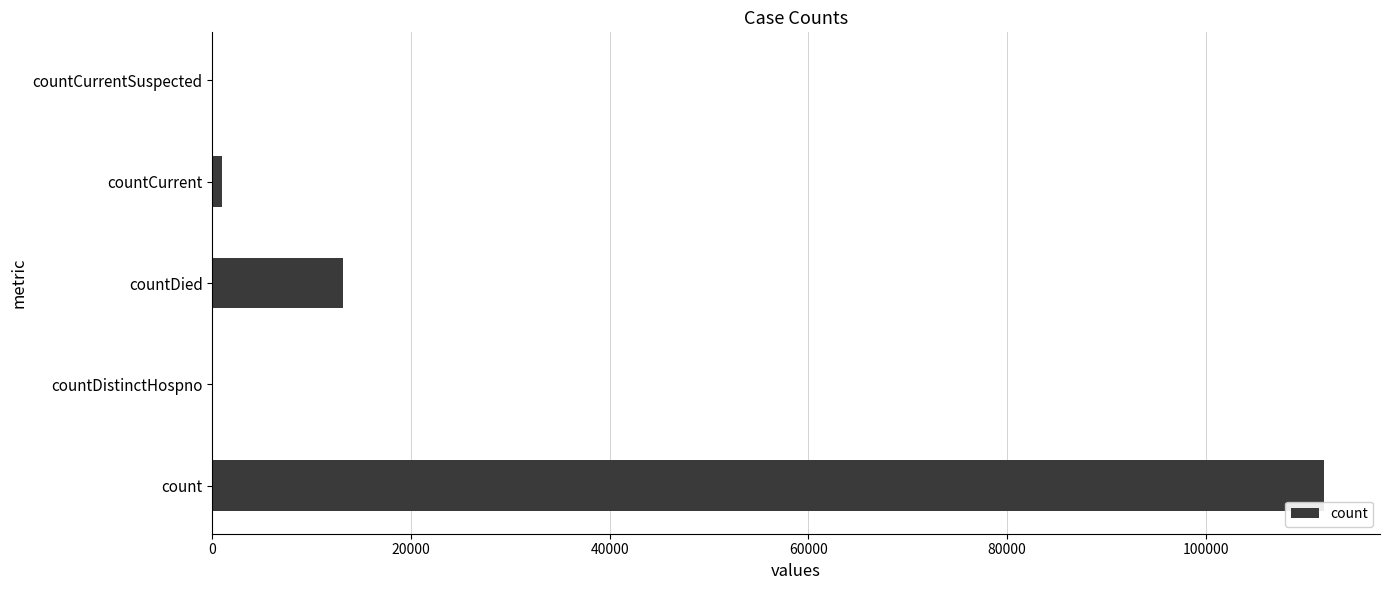

Reading bottom to top, extract all data points from this chart.

count=111931	countDistinctHospno=0	countDied=13116	countCurrent=979	countCurrentSuspected=0